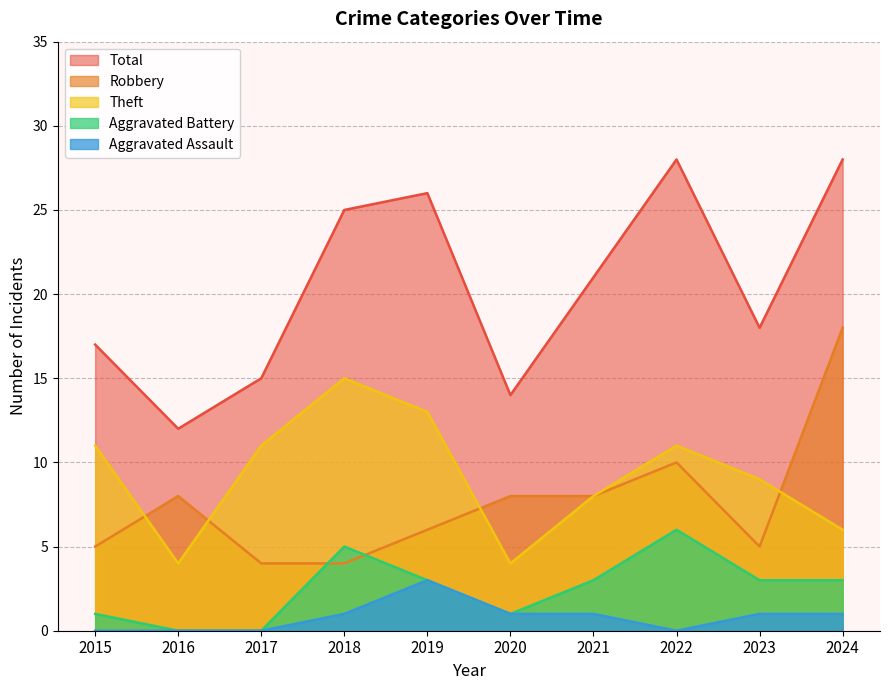

Count the Aggravated Battery values in the range 1 to 3.

6